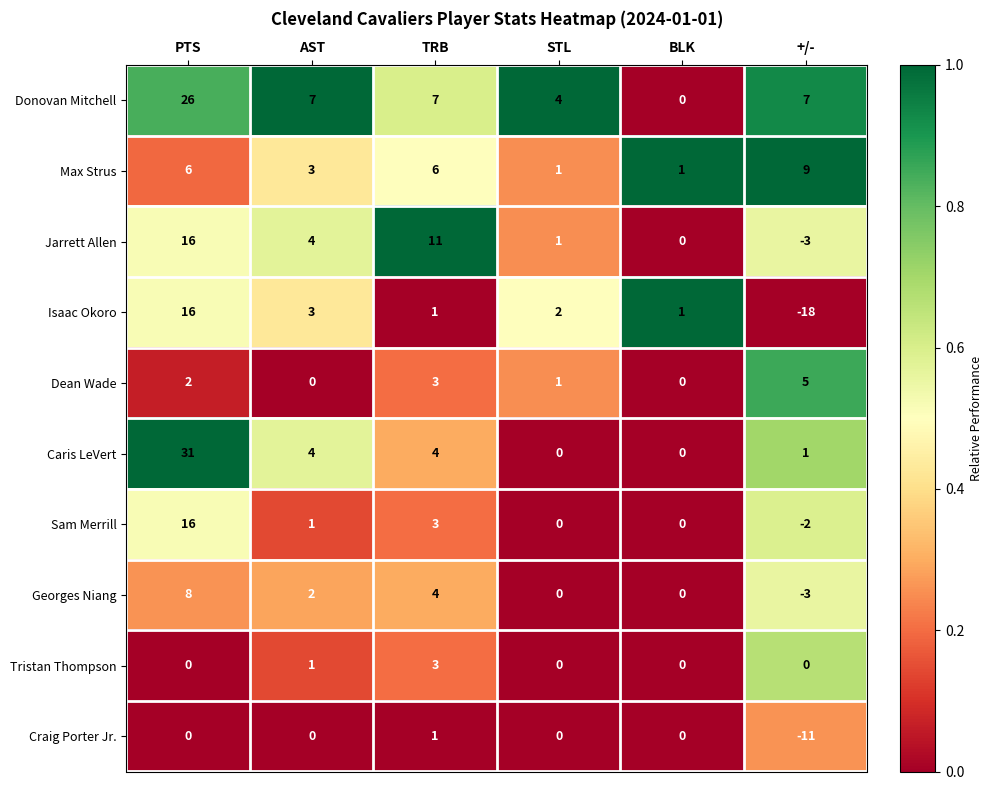

What is the minimum value for Isaac Okoro?

-18